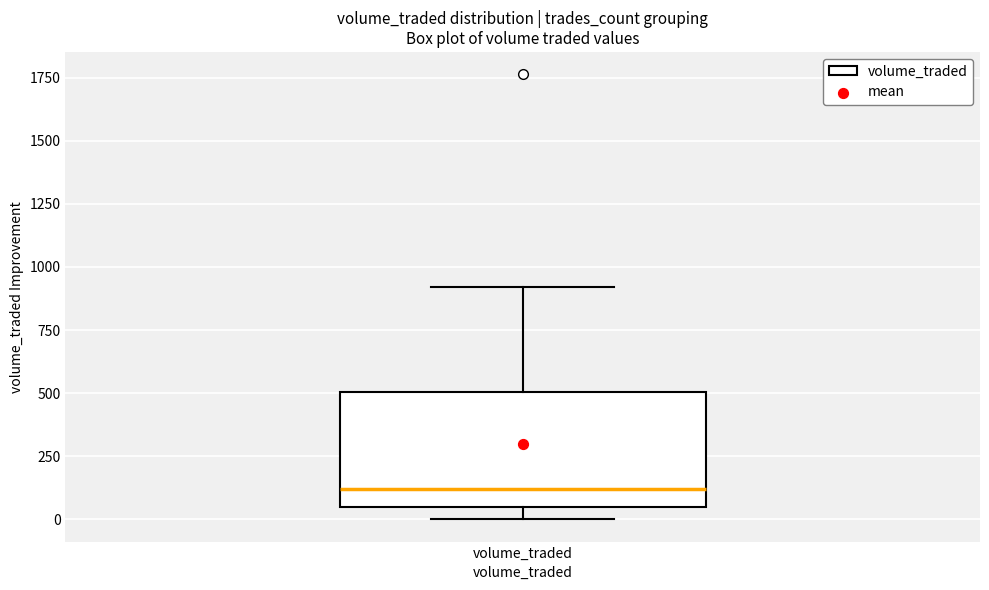

Read this box plot against the y-axis: the position of the median line, the range covered by the box, and the ends of both whiskers. The values are not printed on the chart, so give them approximately, as read against the axis.

median 100, box 50 to 500, whiskers 0 to 900